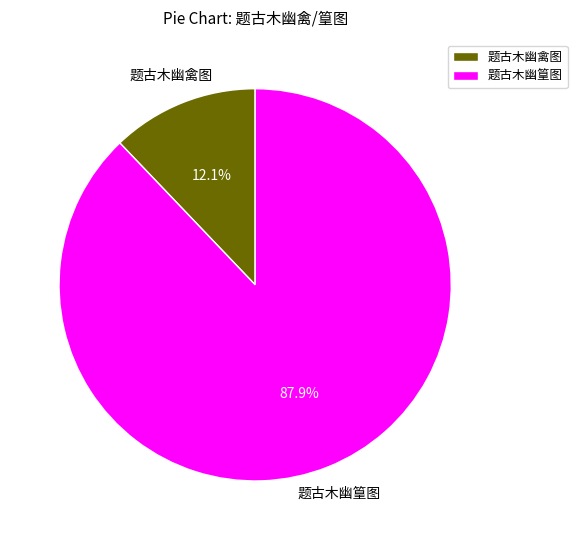

Between 题古木幽禽图 and 题古木幽篁图, which is larger?

题古木幽篁图